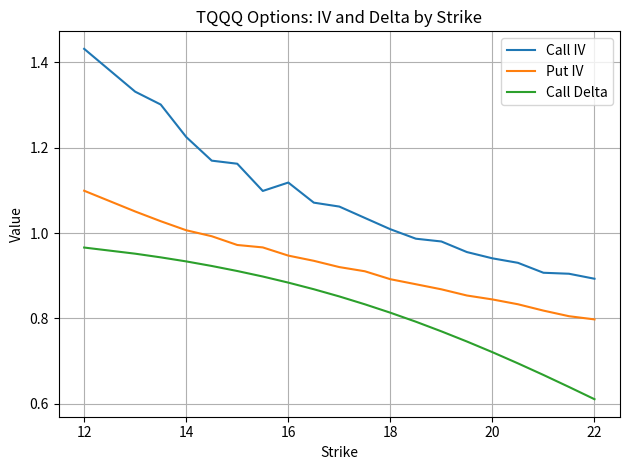

Which series has the largest total across all categories?

Call IV